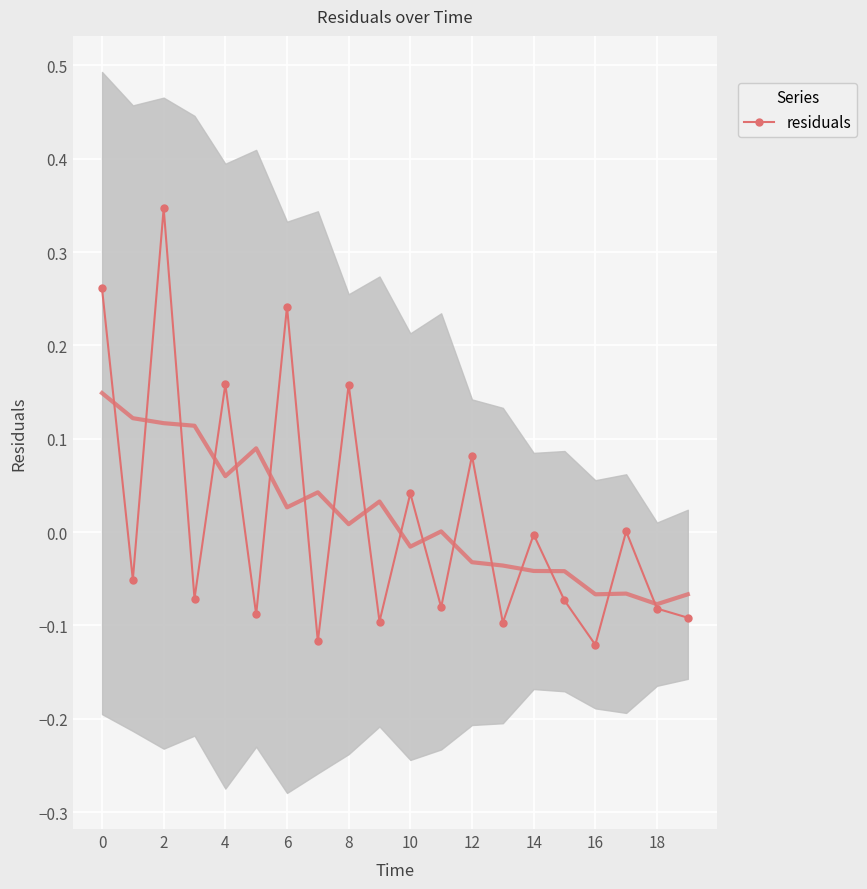

Reading left to right, extract all data points from this chart.

0.3	-0.1	0.3	-0.1	0.2	-0.1	0.2	-0.1	0.2	-0.1	0.0	-0.1	0.1	-0.1	-0.0	-0.1	-0.1	0.0	-0.1	-0.1